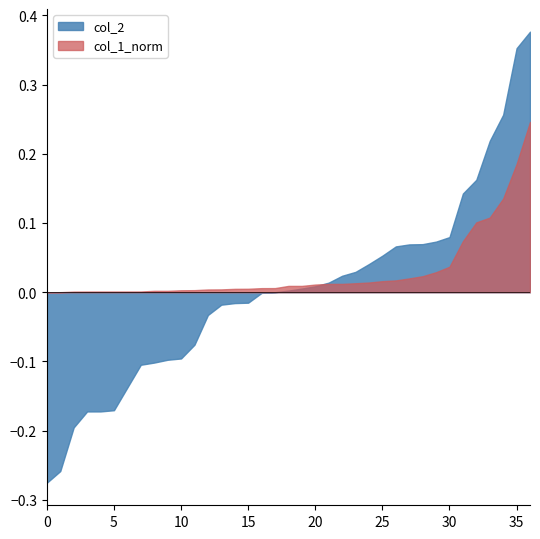

Count the number of data series in this chart.

2